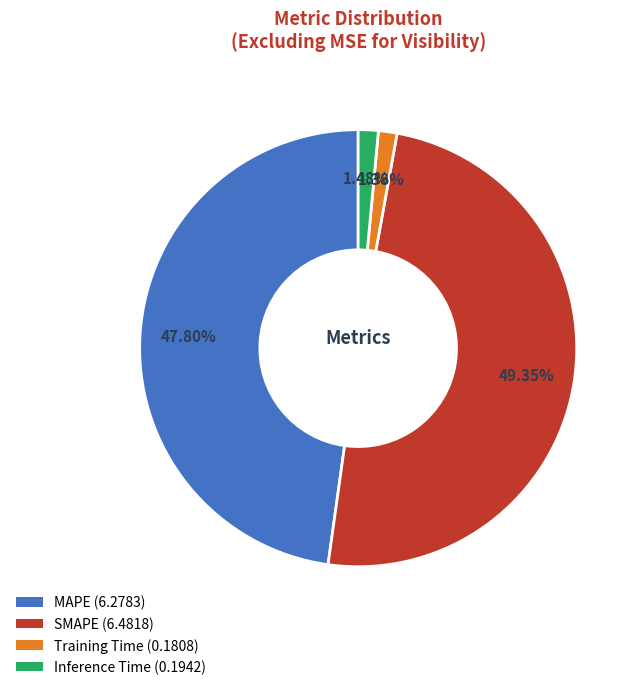

To the nearest percent, what is the average slice percentage?

25%